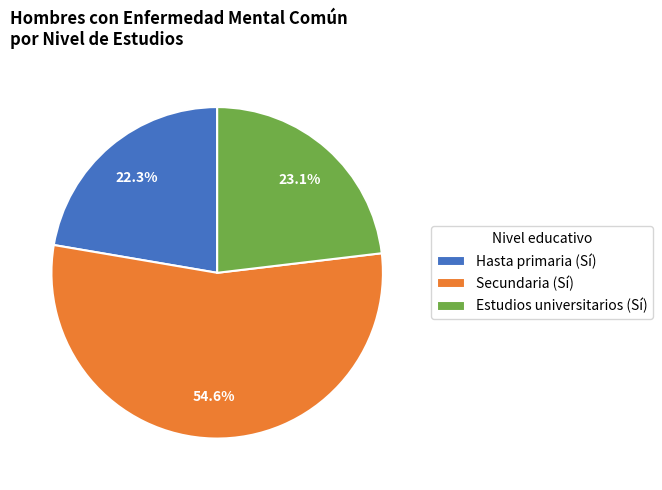

What is the total percentage of Secundaria (Sí) and Hasta primaria (Sí)?

76.9%